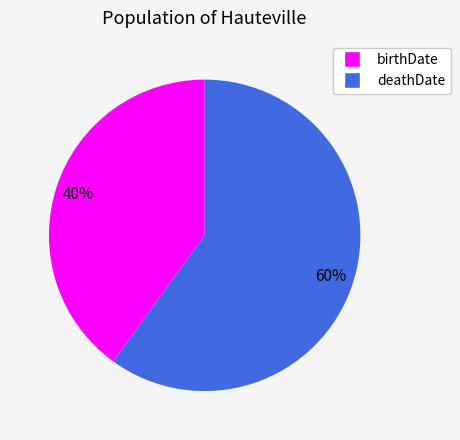

Does birthDate represent more than half of the total?

No